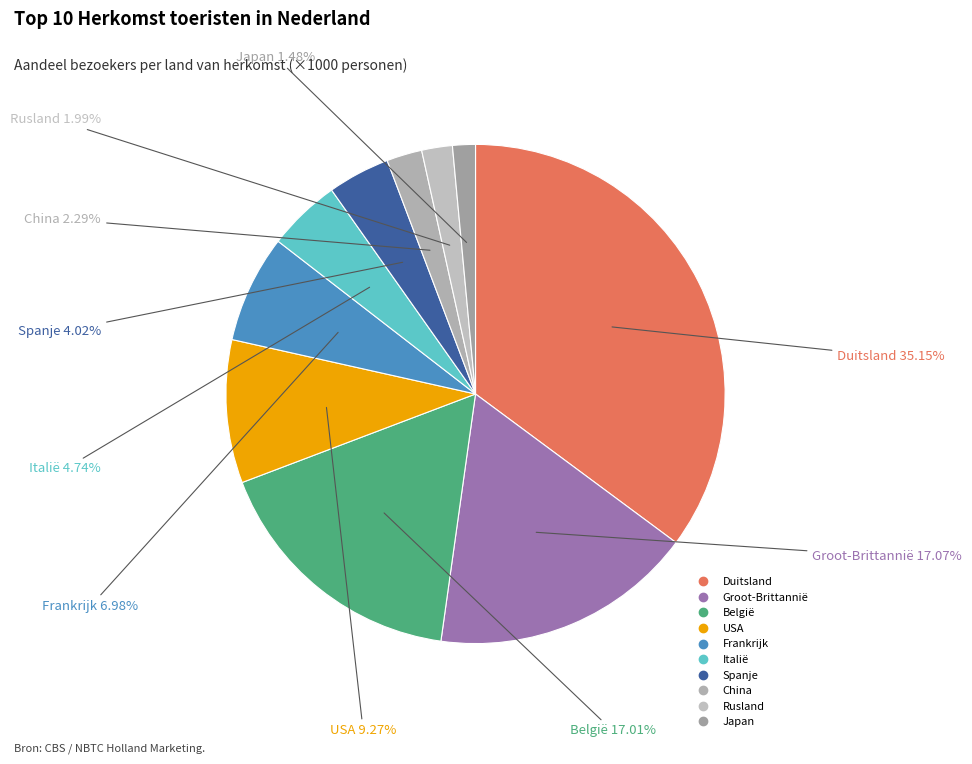

Do Groot-Brittannië and Spanje together represent more than half of the pie?

No